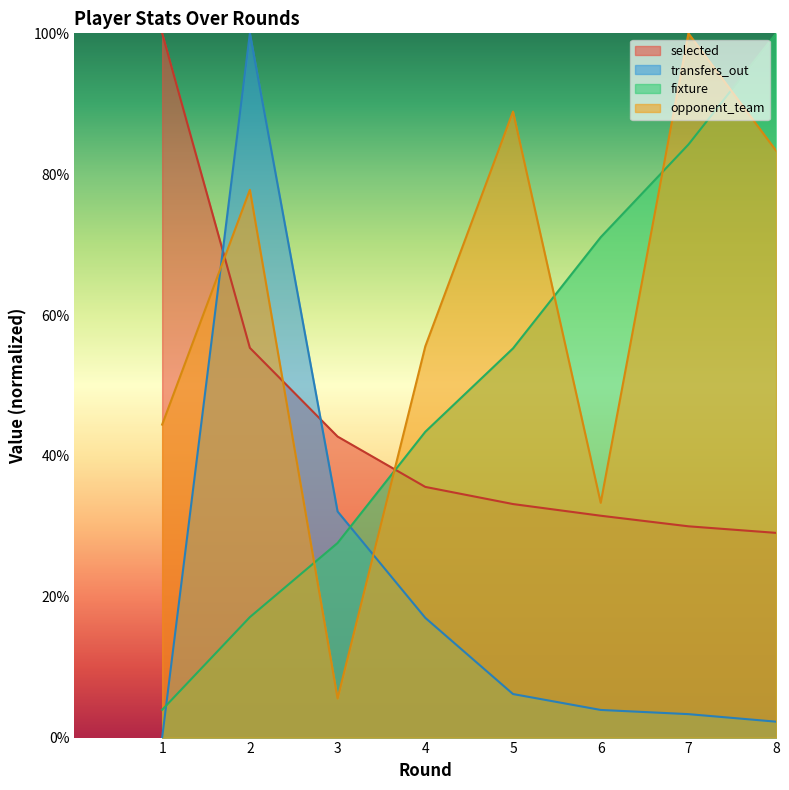

What are all the series names shown in the legend?

selected, transfers_out, fixture, opponent_team